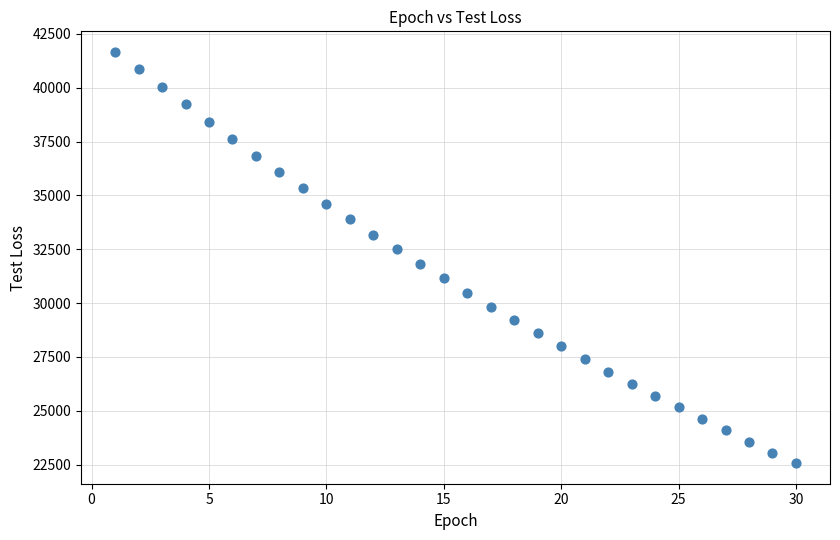

What is the range of X values (max minus min)?

29.0